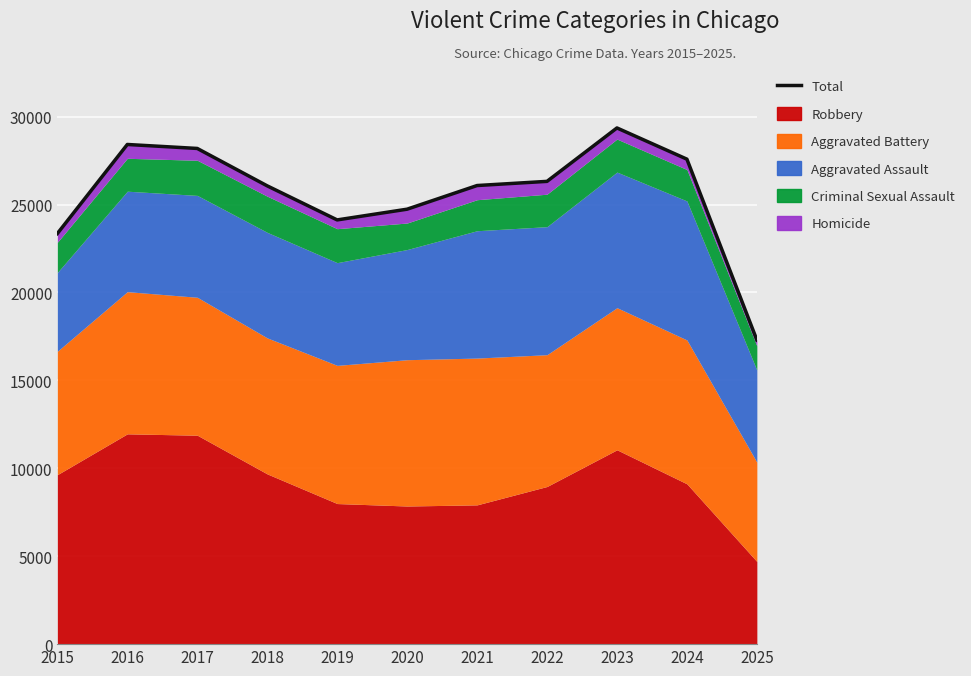

What is the sum of the values at 2022 and 2025?

43613